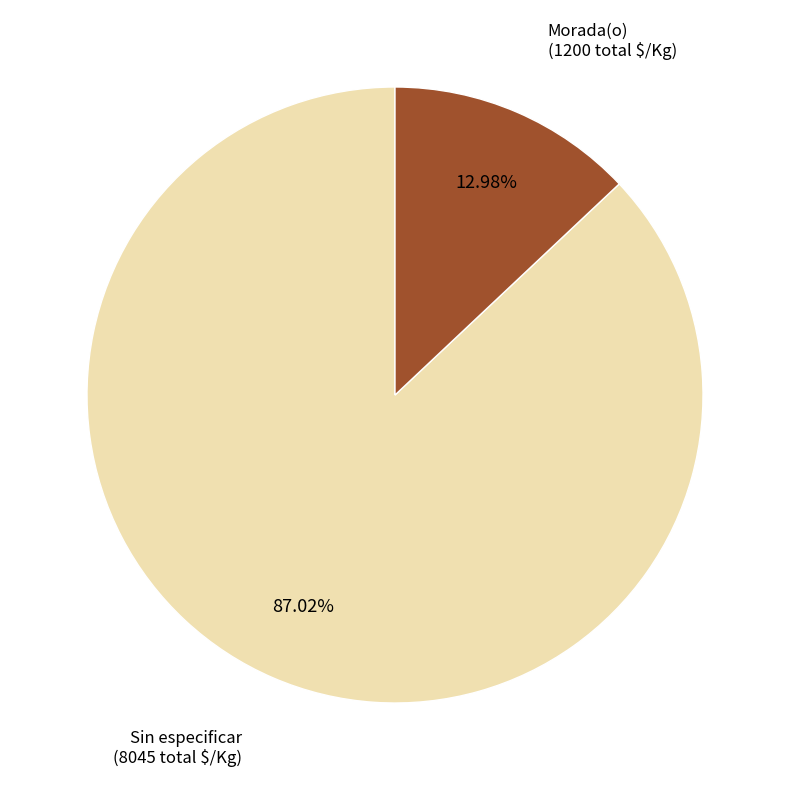

Does any single category account for the majority?

Yes